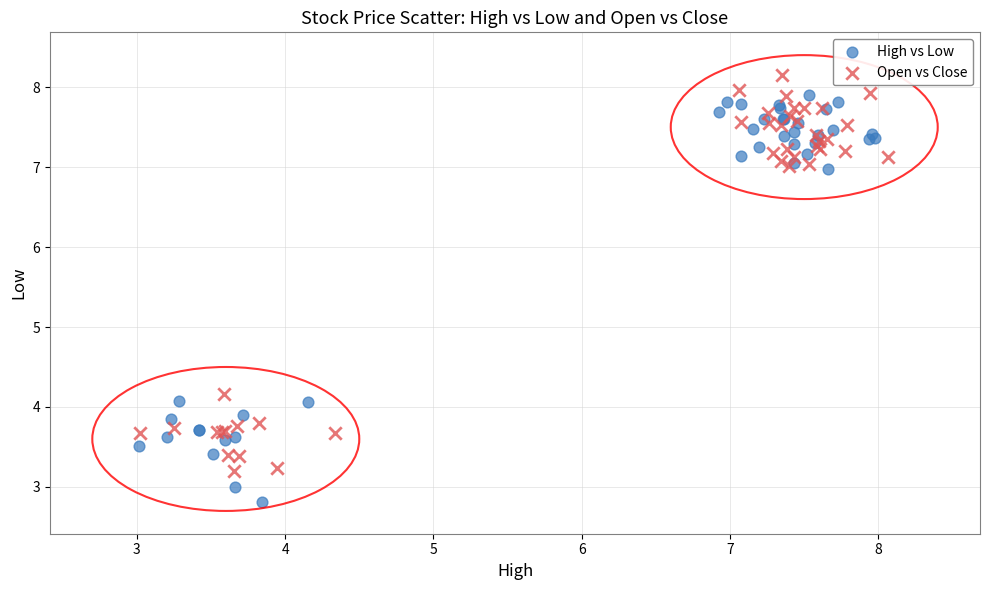

Which series contains the lowest Y value?

High vs Low